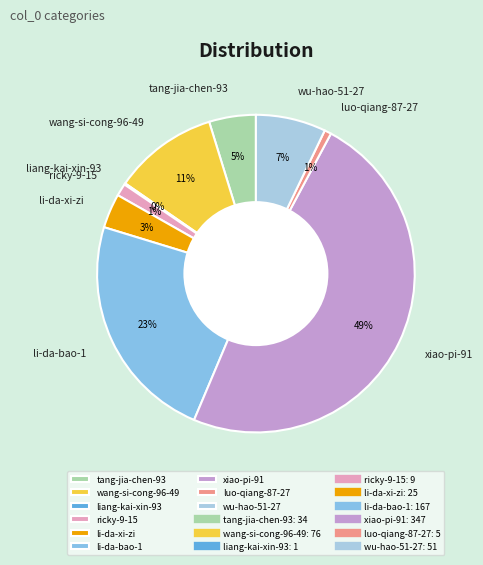

Is it true that wu-hao-51-27 is 7% of the pie?

True